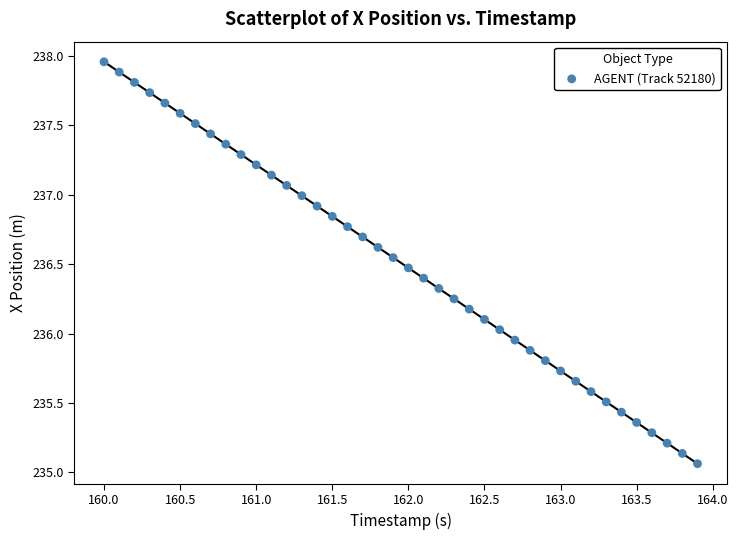

What is the range of X values (max minus min)?

3.9